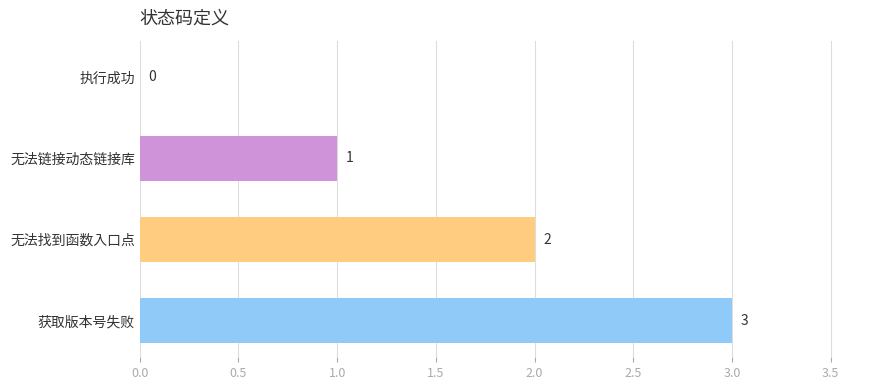

What is the sum of all values?

6